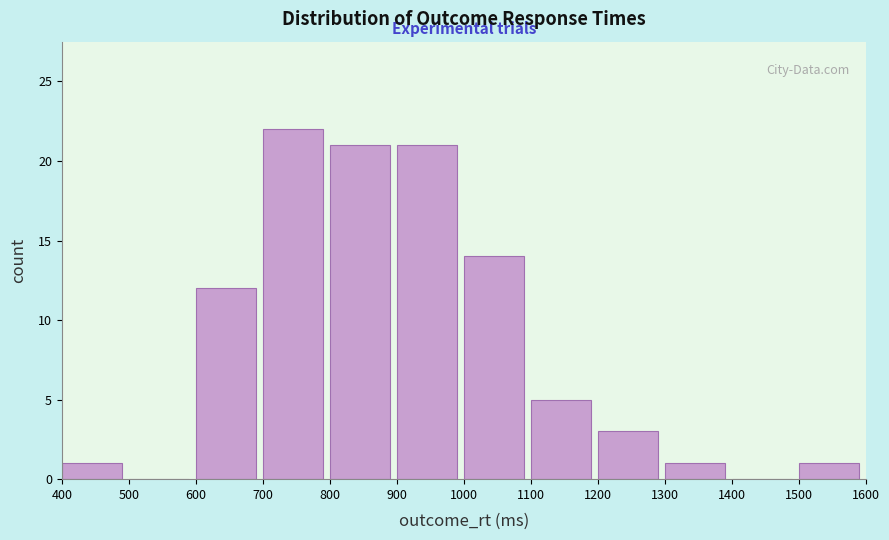

Which range on the x-axis has the tallest bar?

700 to 800